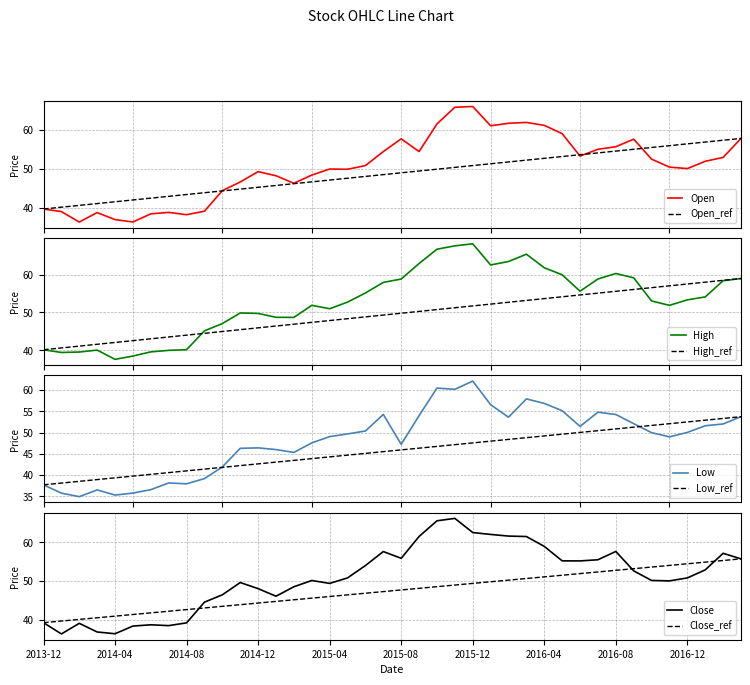

List the labels in order of Open value, largest first.

2015-12, 2015-11, 2016-03, 2016-02, 2015-10, 2016-04, 2016-01, 2016-05, 2017-03, 2015-08, 2016-09, 2016-08, 2016-07, 2015-09, 2015-07, 2016-06, 2017-02, 2016-10, 2017-01, 2015-06, 2016-11, 2016-12, 2015-04, 2015-05, 2014-12, 2015-03, 2015-01, 2014-11, 2015-02, 2014-10, 2013-12, 2014-09, 2014-01, 2014-07, 2014-03, 2014-06, 2014-08, 2014-04, 2014-05, 2014-02